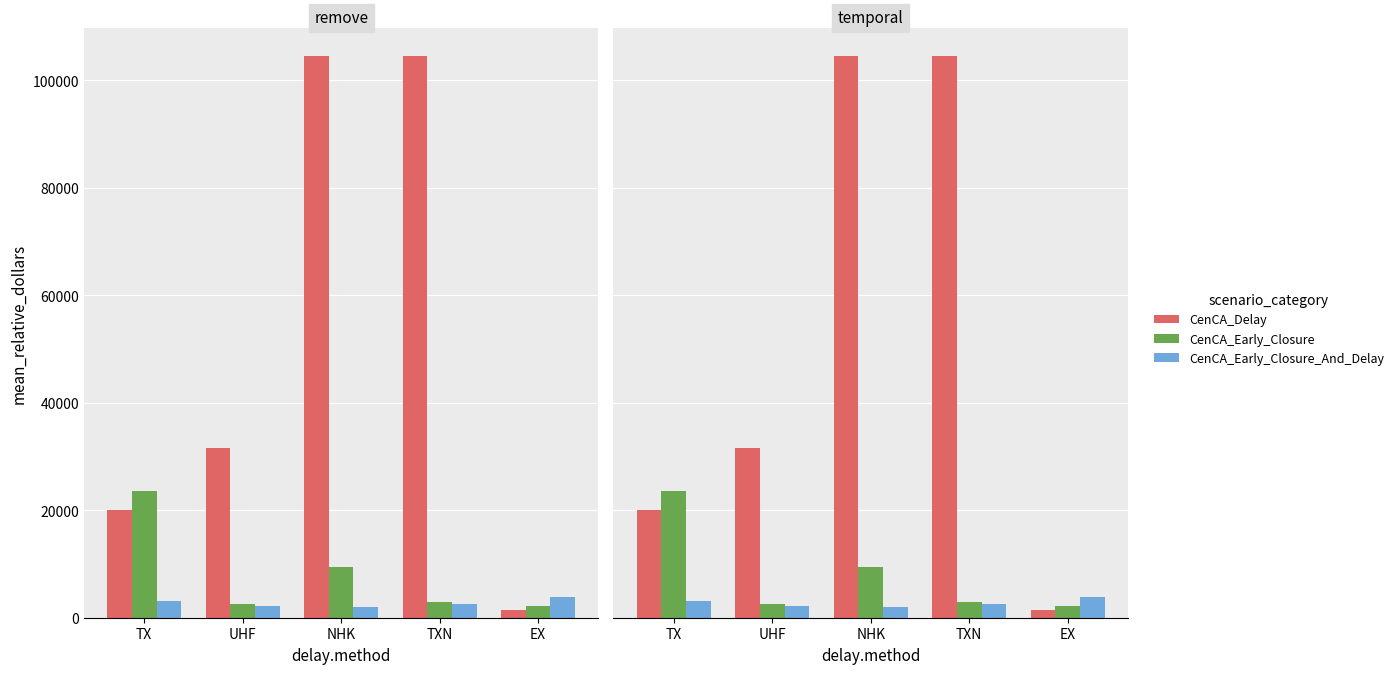

What are all the series names shown in the legend?

CenCA_Delay, CenCA_Early_Closure, CenCA_Early_Closure_And_Delay